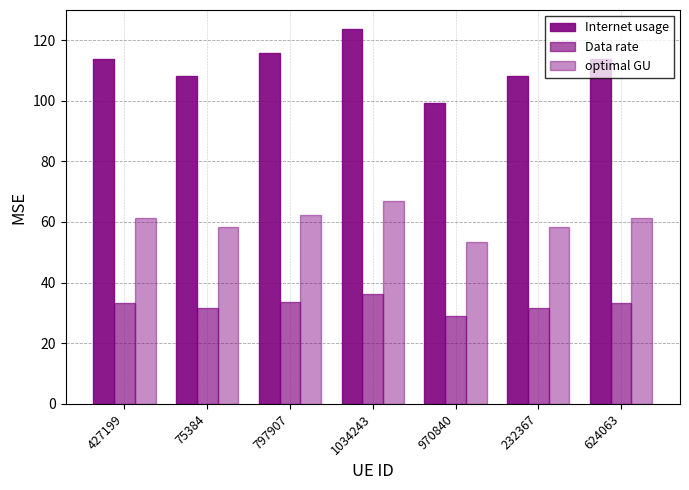

Count the number of data series in this chart.

3